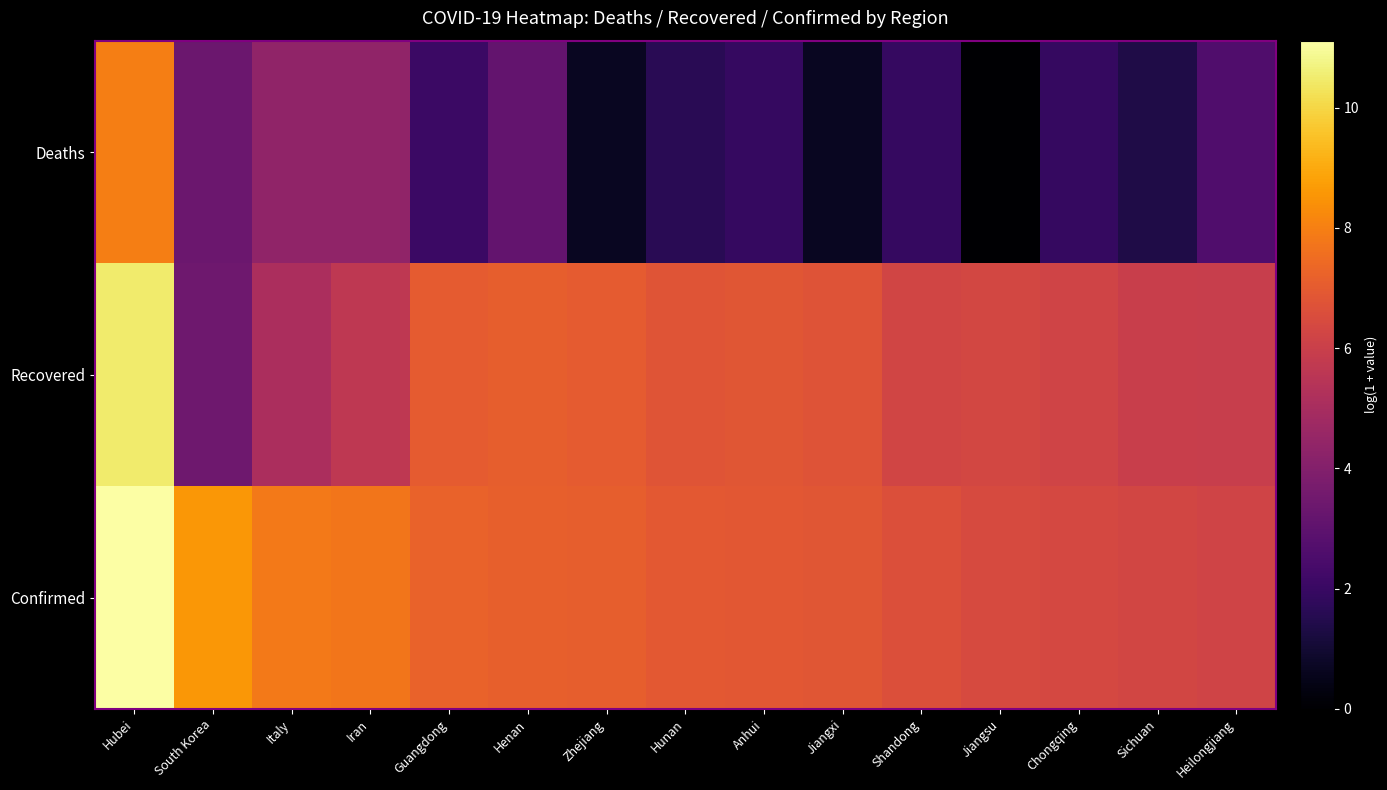

Reading left to right, list all the values displayed in this chart.

Deaths: Hubei=8.0	South Korea=3.4	Italy=4.4	Iran=4.4	Guangdong=2.1	Henan=3.1	Zhejiang=0.7	Hunan=1.6	Anhui=1.9	Jiangxi=0.7	Shandong=1.9	Jiangsu=0.0	Chongqing=1.9	Sichuan=1.4	Heilongjiang=2.6
Recovered: Hubei=10.5	South Korea=3.4	Italy=5.1	Iran=5.7	Guangdong=7.0	Henan=7.1	Zhejiang=7.0	Hunan=6.8	Anhui=6.8	Jiangxi=6.8	Shandong=6.2	Jiangsu=6.3	Chongqing=6.2	Sichuan=6.0	Heilongjiang=5.9
Confirmed: Hubei=11.1	South Korea=8.6	Italy=7.8	Iran=7.8	Guangdong=7.2	Henan=7.1	Zhejiang=7.1	Hunan=6.9	Anhui=6.9	Jiangxi=6.8	Shandong=6.6	Jiangsu=6.4	Chongqing=6.4	Sichuan=6.3	Heilongjiang=6.2